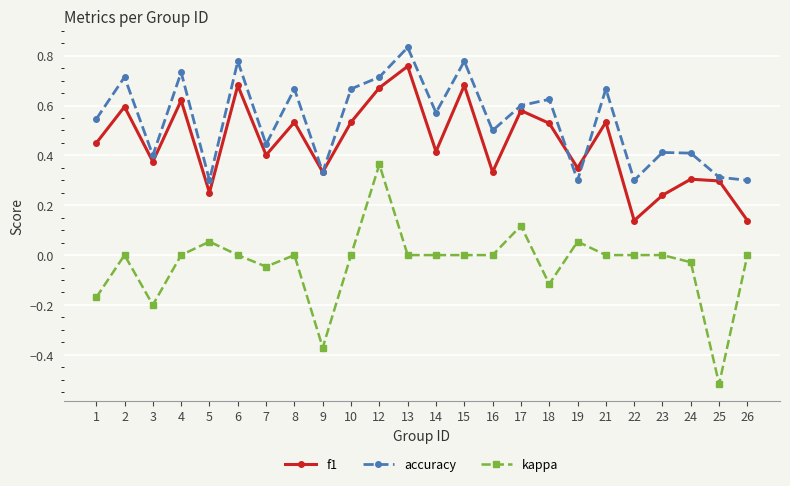

What is the sum of the accuracy values at 21 and 14?

1.2